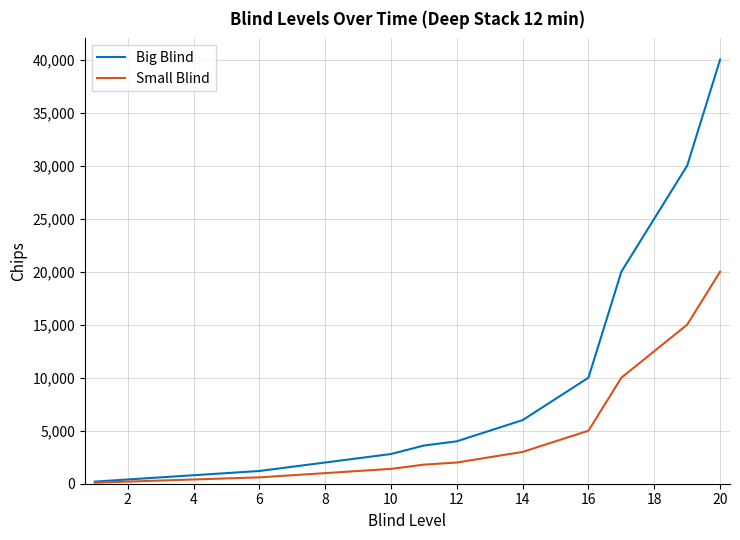

Which series has the largest total across all categories?

Big Blind